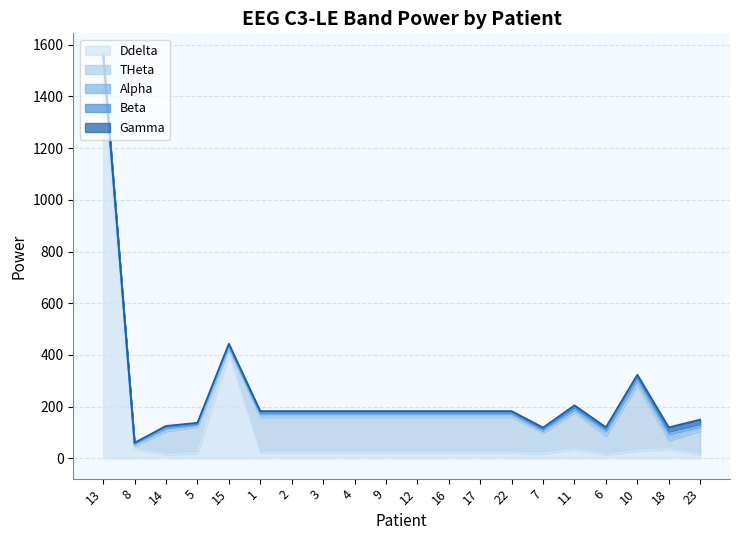

Reading right to left, what are all the values shown in this chart?

Ddelta: 13.3	36.9	29.4	13.9	35.6	18.2	21.7	21.7	21.7	21.7	21.7	21.7	21.7	21.7	21.7	402.1	19.9	14.3	38.1	1453.0
THeta: 93.0	32.4	253.9	73.1	141.5	80.3	138.2	138.2	138.2	138.2	138.2	138.2	138.2	138.2	138.2	21.9	102.3	90.6	10.7	95.2
Alpha: 16.9	24.7	19.2	19.3	10.9	8.5	12.4	12.4	12.4	12.4	12.4	12.4	12.4	12.4	12.4	7.0	6.6	11.5	4.2	11.2
Beta: 10.3	10.6	12.8	5.9	9.5	5.5	3.9	3.9	3.9	3.9	3.9	3.9	3.9	3.9	3.9	6.7	3.4	4.3	4.2	4.2
Gamma: 16.7	15.6	8.6	8.5	7.8	6.9	6.9	6.9	6.9	6.9	6.9	6.9	6.9	6.9	6.9	6.3	5.6	5.0	3.5	2.4